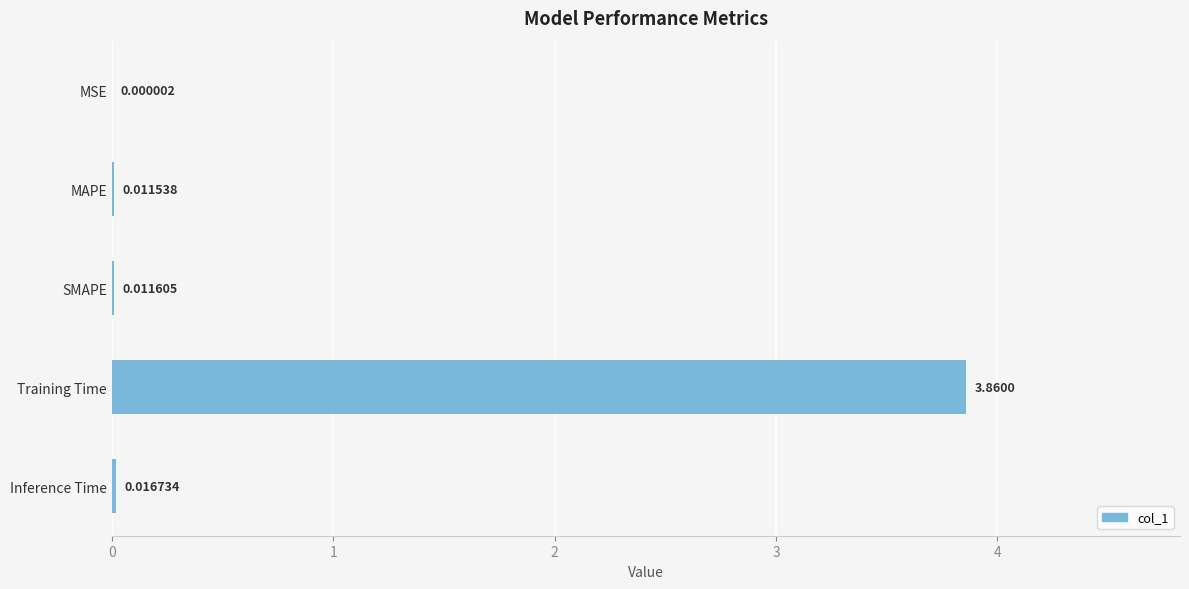

Which has a higher value, MAPE or Inference Time?

Inference Time